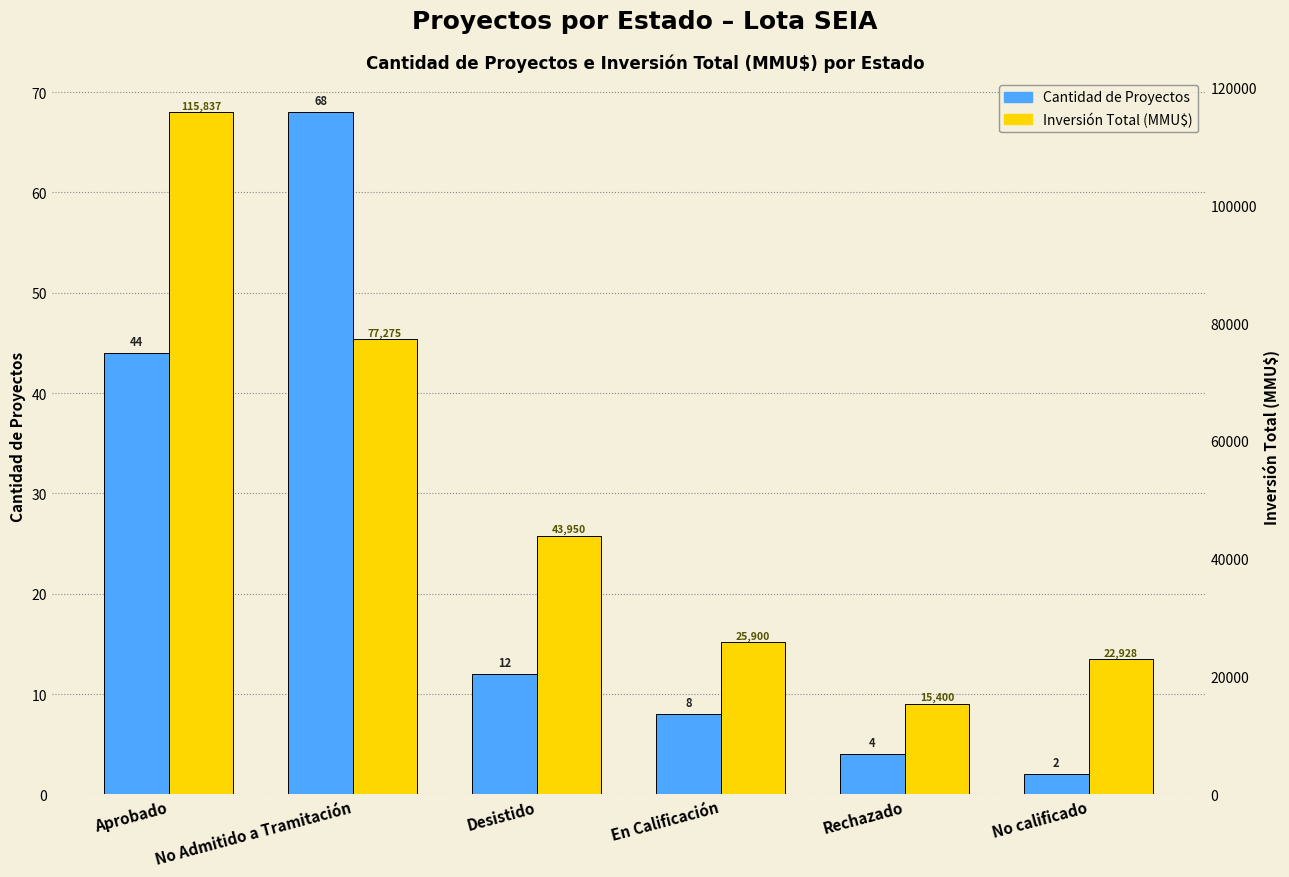

How many bars are there in each group?

2